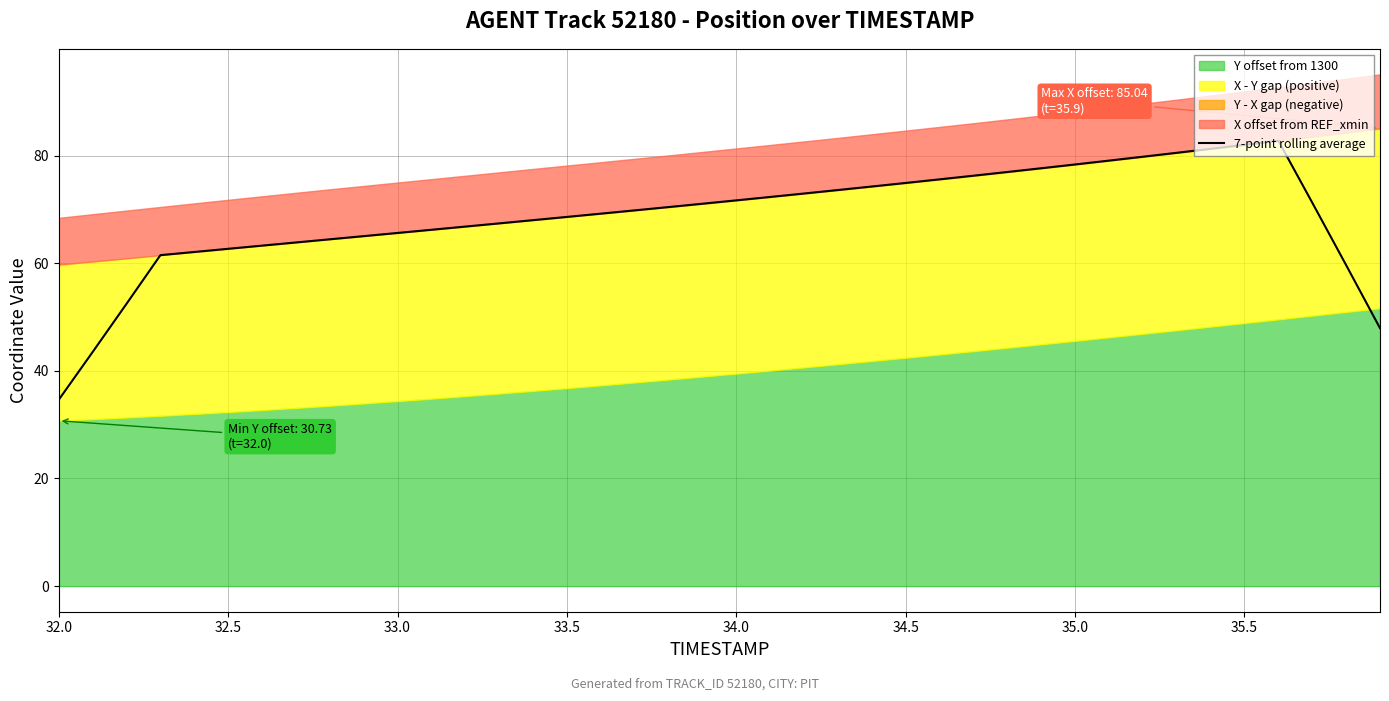

Is it true that 7-point rolling average equals 74.9 at 34.5?

True